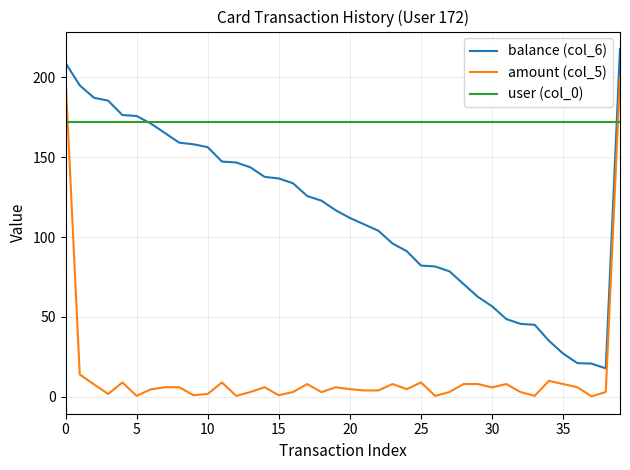

True or false: user (col_0) and amount (col_5) intersect in this chart.

True